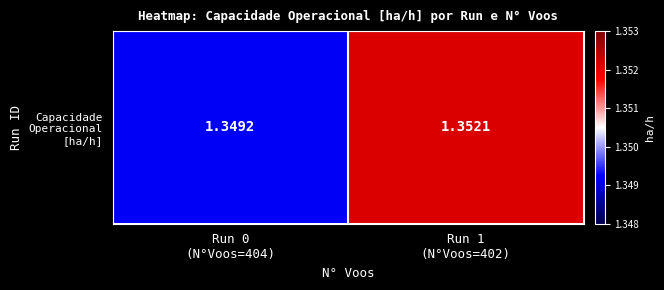

The value at Run 0
(N°Voos=404) is 2.4. True or false?

False